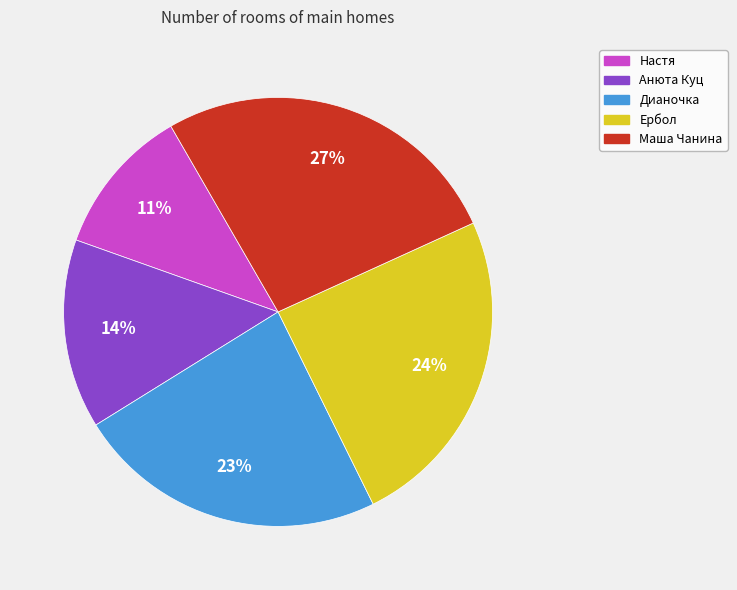

To the nearest percent, what is the average slice percentage?

20%